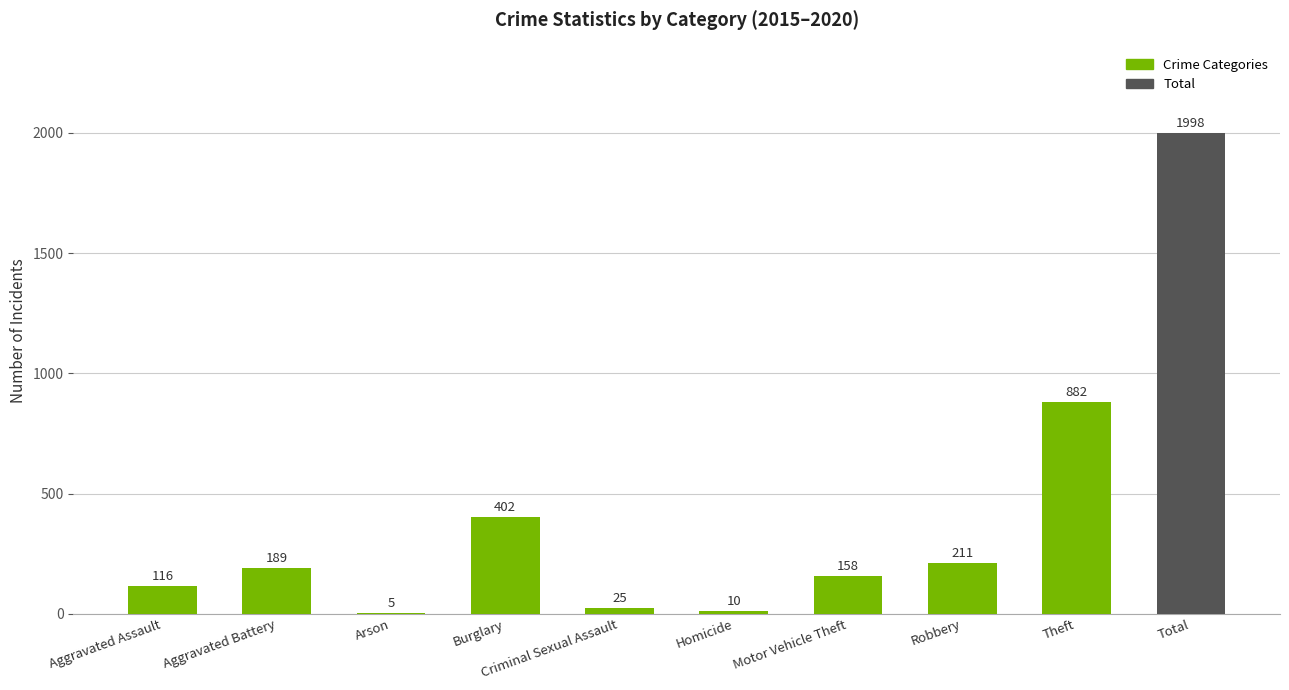

At which category does the chart reach its peak across all series?

Total